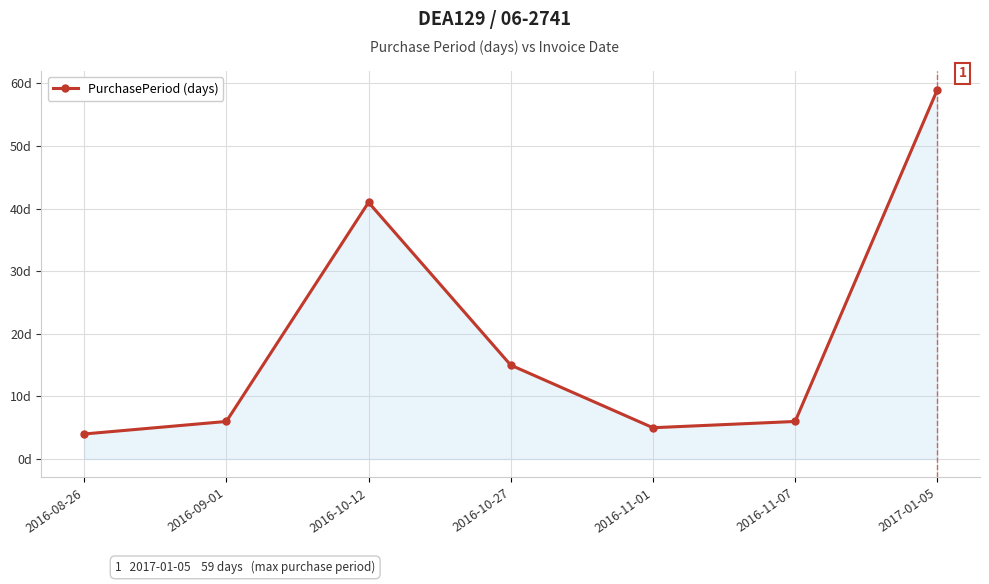

Does the chart have visible grid lines?

Yes